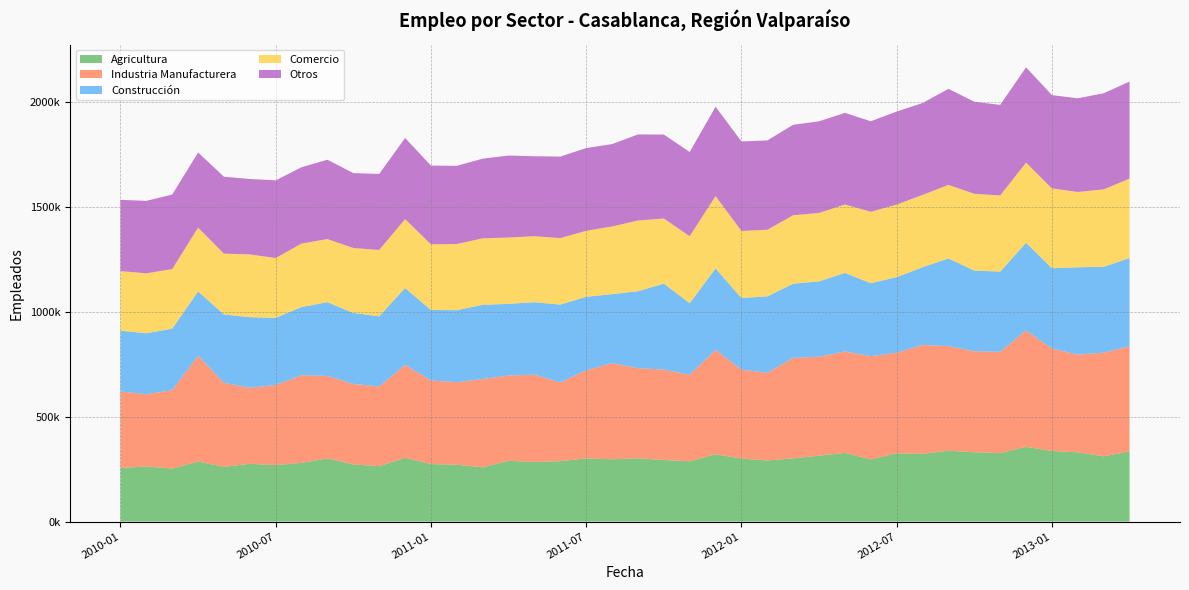

Reading left to right, extract all data points from this chart.

Agricultura: 2010-01=255371	2010-02=262784	2010-03=252937	2010-04=286549	2010-05=260917	2010-06=275485	2010-07=269508	2010-08=280217	2010-09=301046	2010-10=272676	2010-11=264234	2010-12=303954	2011-01=274437	2011-02=271146	2011-03=258971	2011-04=289858	2011-05=284486	2011-06=288112	2011-07=301017	2011-08=297318	2011-09=302049	2011-10=293927	2011-11=287644	2011-12=320750	2012-01=301087	2012-02=291533	2012-03=301390	2012-04=314191	2012-05=327759	2012-06=296745	2012-07=325186	2012-08=323467	2012-09=337850	2012-10=330714	2012-11=326550	2012-12=356552	2013-01=336567	2013-02=330510	2013-03=311262	2013-04=334976
Industria Manufacturera: 2010-01=364635	2010-02=344516	2010-03=373508	2010-04=504203	2010-05=400331	2010-06=362372	2010-07=381476	2010-08=417726	2010-09=393078	2010-10=383315	2010-11=379879	2010-12=442808	2011-01=397912	2011-02=393477	2011-03=420821	2011-04=406393	2011-05=415792	2011-06=375252	2011-07=419958	2011-08=457752	2011-09=429306	2011-10=430514	2011-11=411928	2011-12=497885	2012-01=423271	2012-02=417545	2012-03=479280	2012-04=471540	2012-05=483297	2012-06=491741	2012-07=479719	2012-08=518618	2012-09=498548	2012-10=481251	2012-11=482578	2012-12=554617	2013-01=488204	2013-02=465230	2013-03=493717	2013-04=500827
Construcción: 2010-01=289745	2010-02=290278	2010-03=293134	2010-04=306052	2010-05=325991	2010-06=336307	2010-07=319993	2010-08=324694	2010-09=351588	2010-10=338364	2010-11=334275	2010-12=366544	2011-01=336083	2011-02=342879	2011-03=353257	2011-04=341601	2011-05=345186	2011-06=370862	2011-07=350372	2011-08=328959	2011-09=366373	2011-10=409827	2011-11=341361	2011-12=388119	2012-01=341244	2012-02=364491	2012-03=353196	2012-04=358938	2012-05=374223	2012-06=347657	2012-07=360107	2012-08=370133	2012-09=417726	2012-10=384286	2012-11=382183	2012-12=417681	2013-01=382970	2013-02=416193	2013-03=409301	2013-04=420124
Comercio: 2010-01=283963	2010-02=285590	2010-03=283665	2010-04=304428	2010-05=289555	2010-06=299247	2010-07=285162	2010-08=302379	2010-09=300714	2010-10=309537	2010-11=316043	2010-12=328180	2011-01=312870	2011-02=315316	2011-03=316851	2011-04=315806	2011-05=314582	2011-06=316817	2011-07=314546	2011-08=322234	2011-09=337131	2011-10=310219	2011-11=319065	2011-12=344602	2012-01=319475	2012-02=317179	2012-03=325986	2012-04=326207	2012-05=326002	2012-06=340283	2012-07=345783	2012-08=344523	2012-09=350514	2012-10=365892	2012-11=362833	2012-12=381771	2013-01=379996	2013-02=358932	2013-03=369002	2013-04=378497
Otros: 2010-01=339570	2010-02=345344	2010-03=355319	2010-04=357588	2010-05=366667	2010-06=359333	2010-07=369957	2010-08=363892	2010-09=377920	2010-10=356749	2010-11=362341	2010-12=386533	2011-01=375223	2011-02=372519	2011-03=379713	2011-04=390750	2011-05=380988	2011-06=388415	2011-07=394242	2011-08=392745	2011-09=410161	2011-10=400004	2011-11=401266	2011-12=425659	2012-01=426577	2012-02=425538	2012-03=430983	2012-04=436783	2012-05=436477	2012-06=431305	2012-07=443325	2012-08=437797	2012-09=457579	2012-10=438692	2012-11=431683	2012-12=454029	2013-01=444608	2013-02=446325	2013-03=457913	2013-04=462492